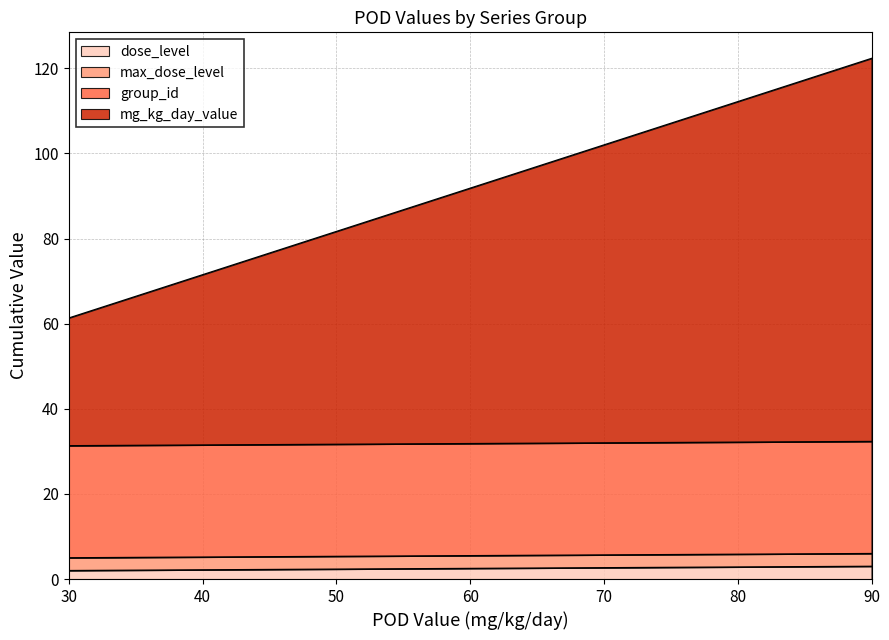

What are all the series names shown in the legend?

dose_level, max_dose_level, group_id, mg_kg_day_value